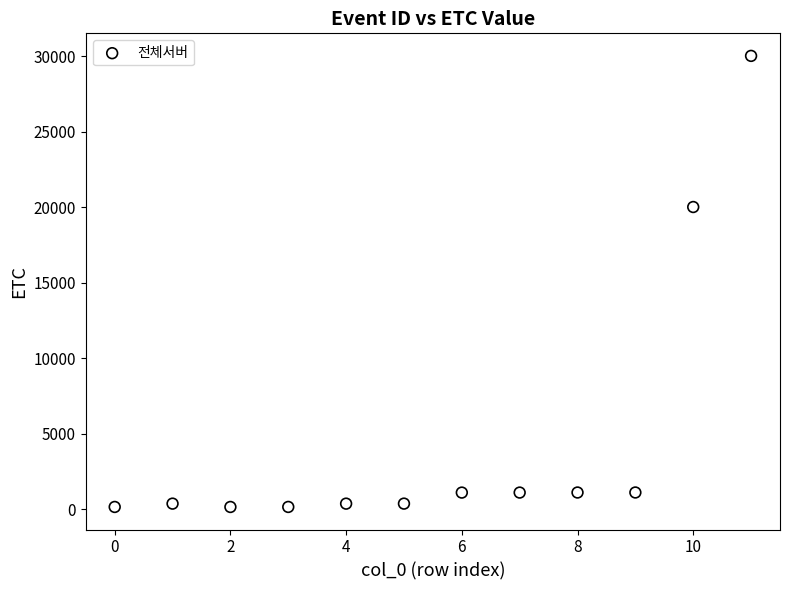

What is the average Y value?

4671